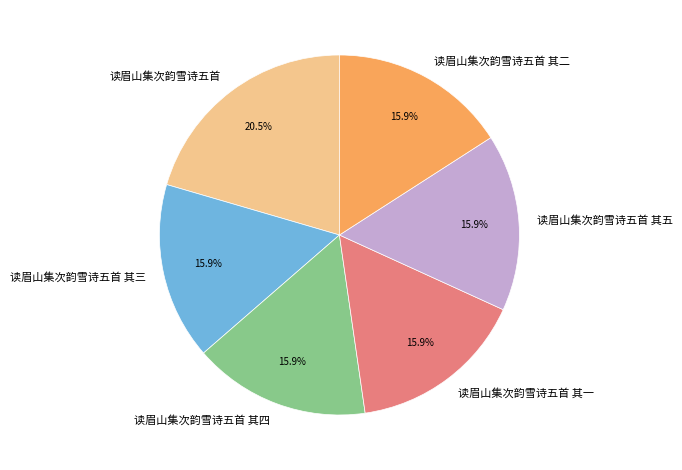

How many slices are in this pie chart?

6